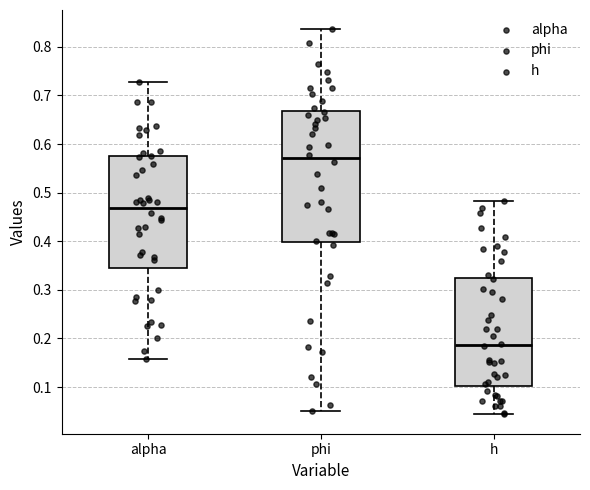

Reading left to right, read every box against the y-axis: the position of its median line, the range the box covers, and the ends of its whiskers. The values are not printed on the chart, so give them approximately, as read against the axis.

alpha: median 0.47, box 0.35 to 0.57, whiskers 0.16 to 0.73
phi: median 0.57, box 0.40 to 0.67, whiskers 0.05 to 0.84
h: median 0.19, box 0.10 to 0.32, whiskers 0.04 to 0.48